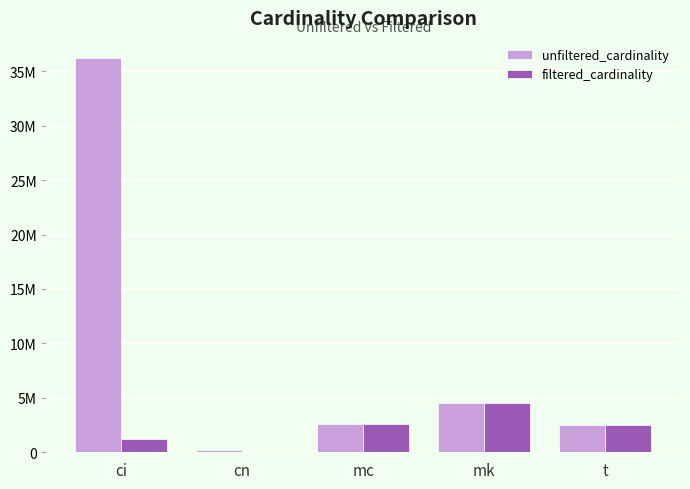

What are all the series names shown in the legend?

unfiltered_cardinality, filtered_cardinality